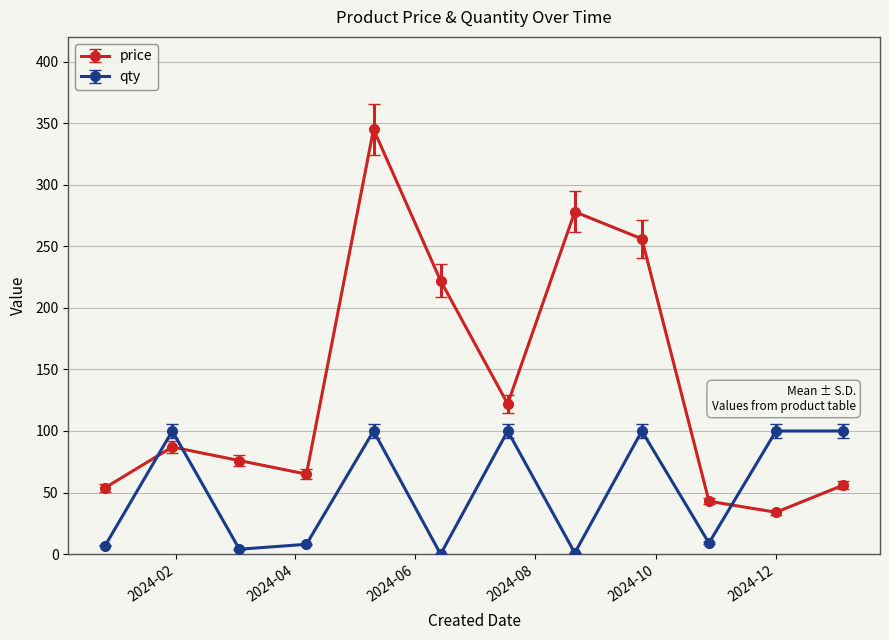

True or false: price and qty intersect in this chart.

True